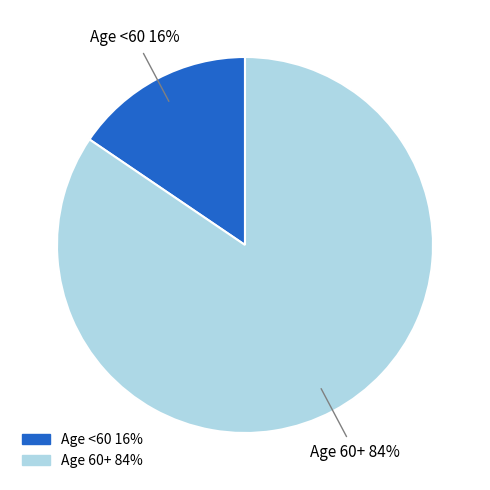

Does any single category account for the majority?

Yes